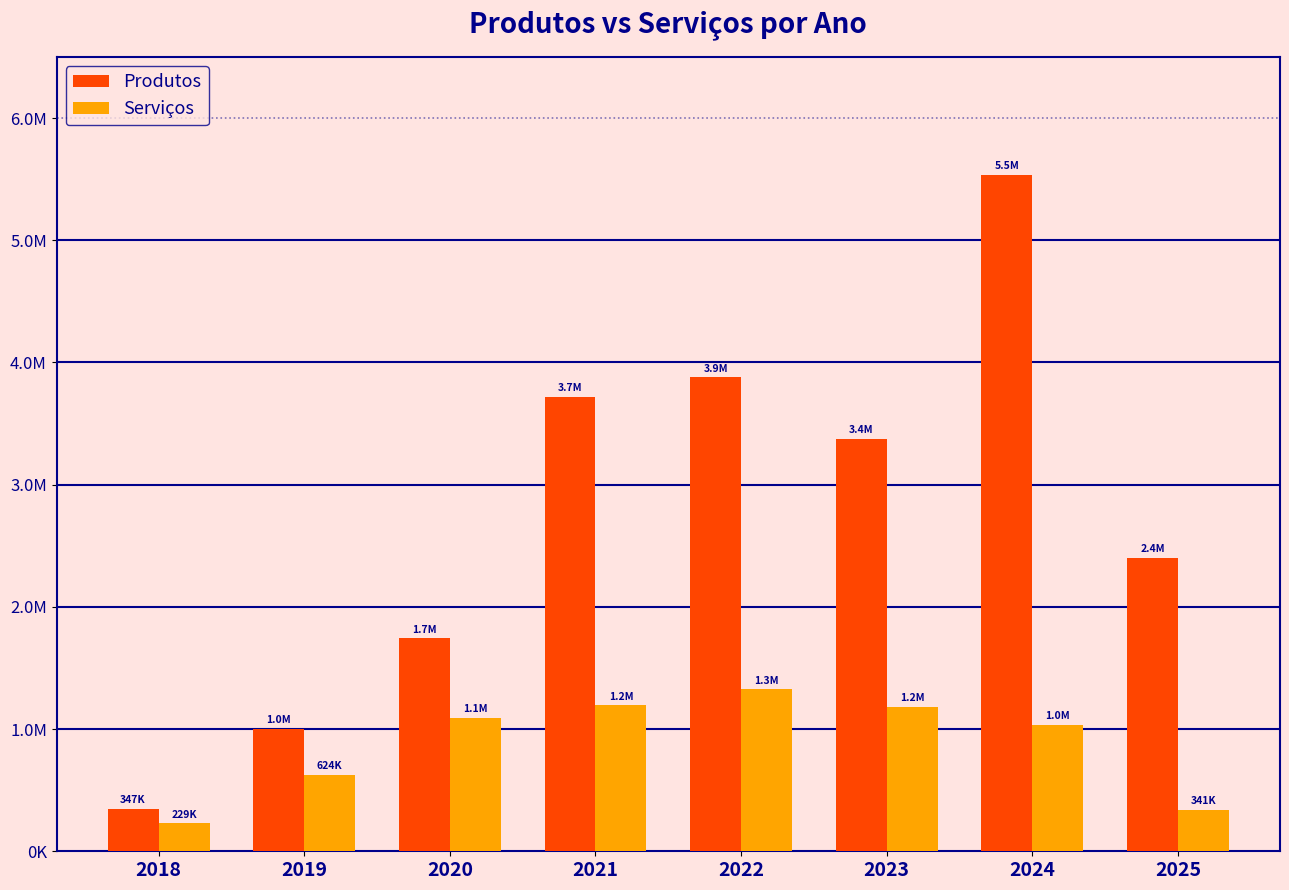

The Serviços series shows 177586.4 at 2019. True or false?

False